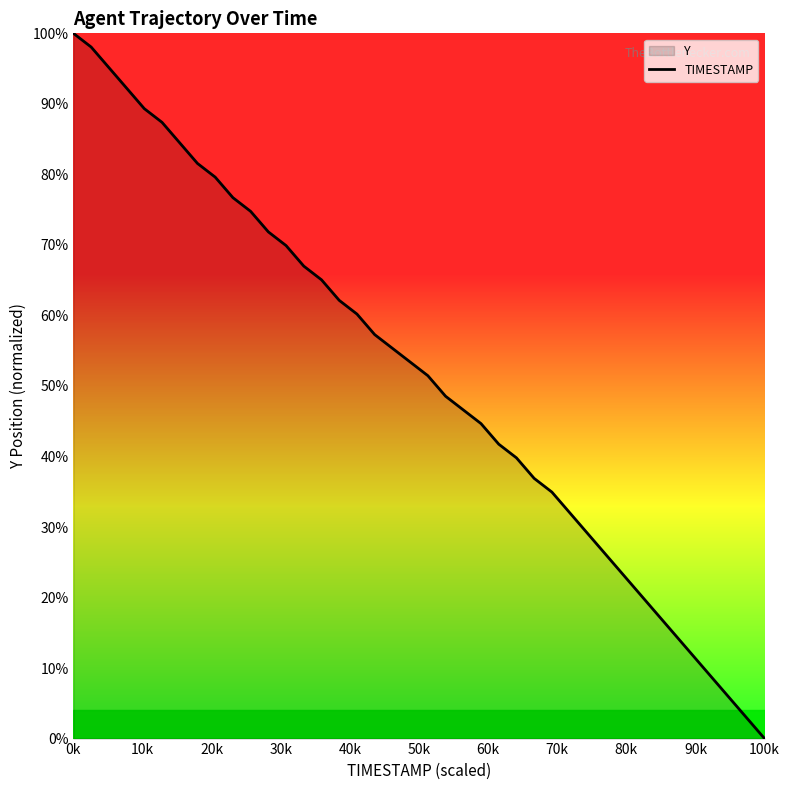

What is the difference between the maximum and minimum values?

100.0